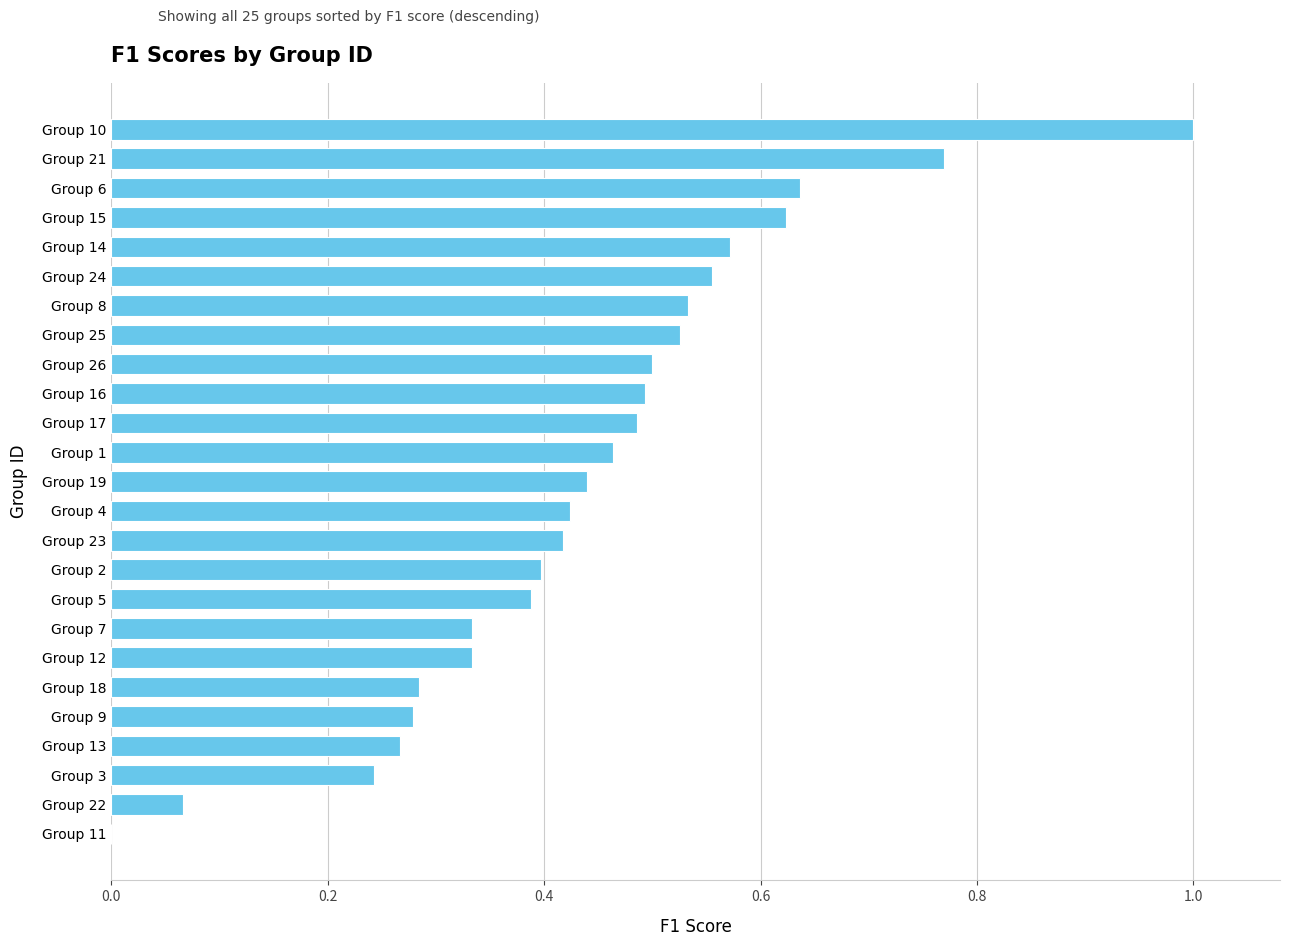

Is it true that the value at Group 12 is 0.6?

False